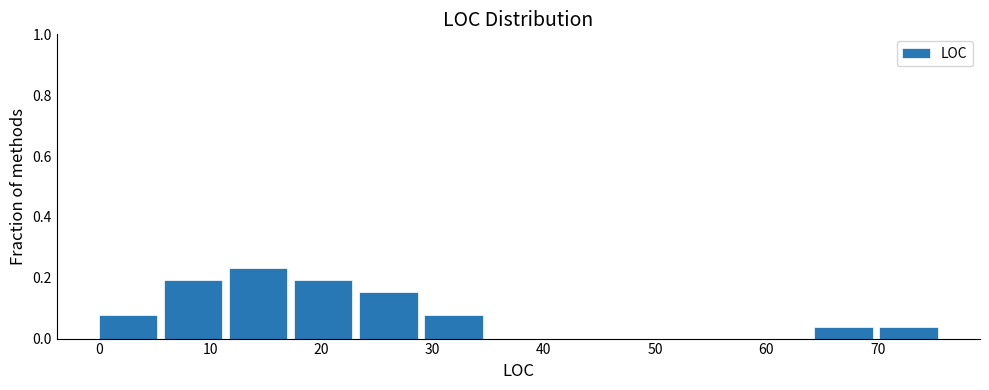

Which range on the x-axis has the tallest bar?

12 to 18